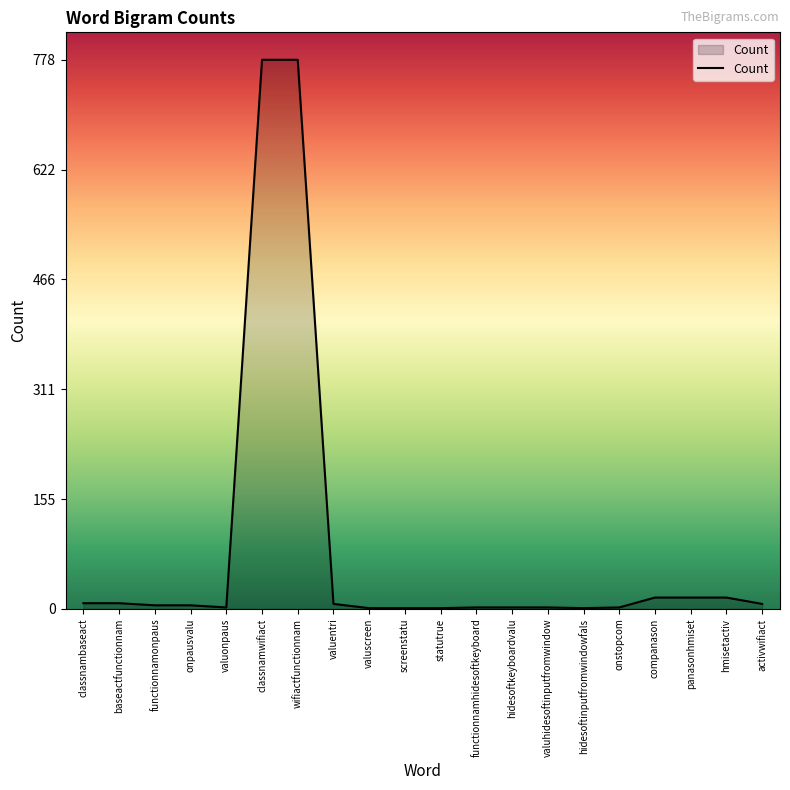

How many lines are shown in the chart?

1